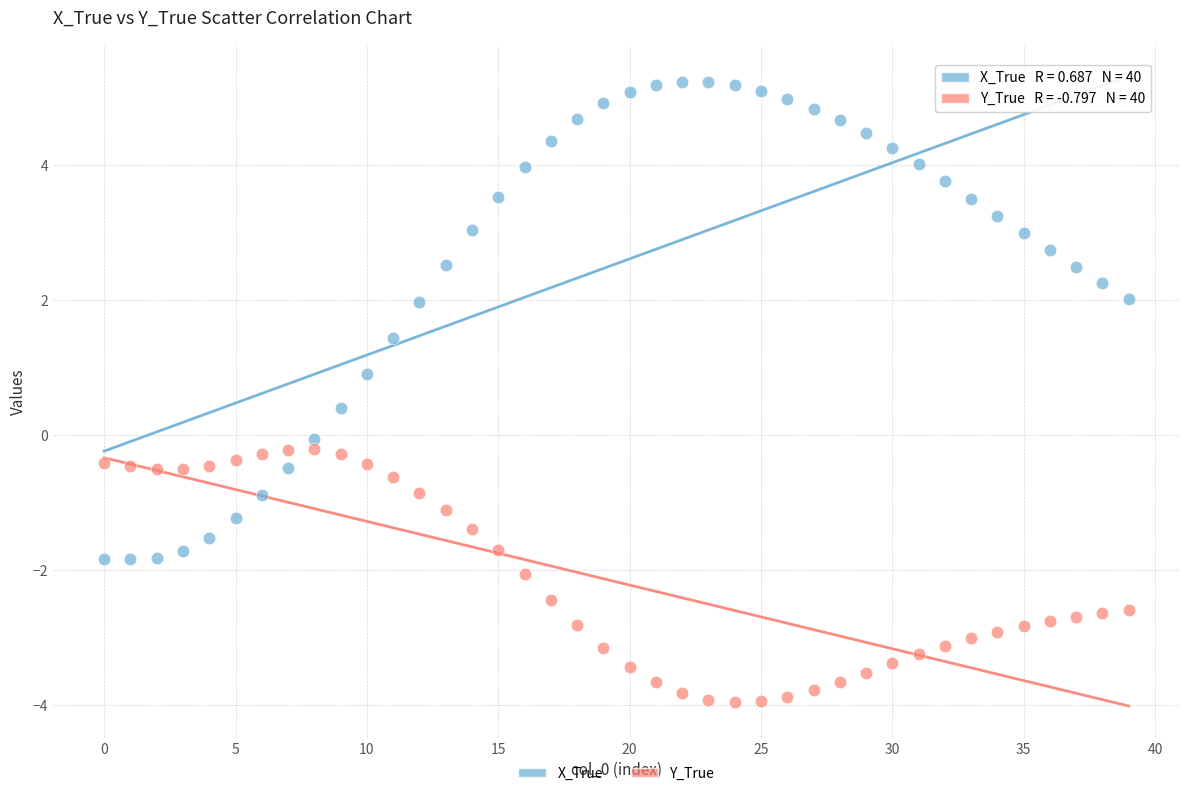

Which series reaches the minimum Y coordinate?

Y_True